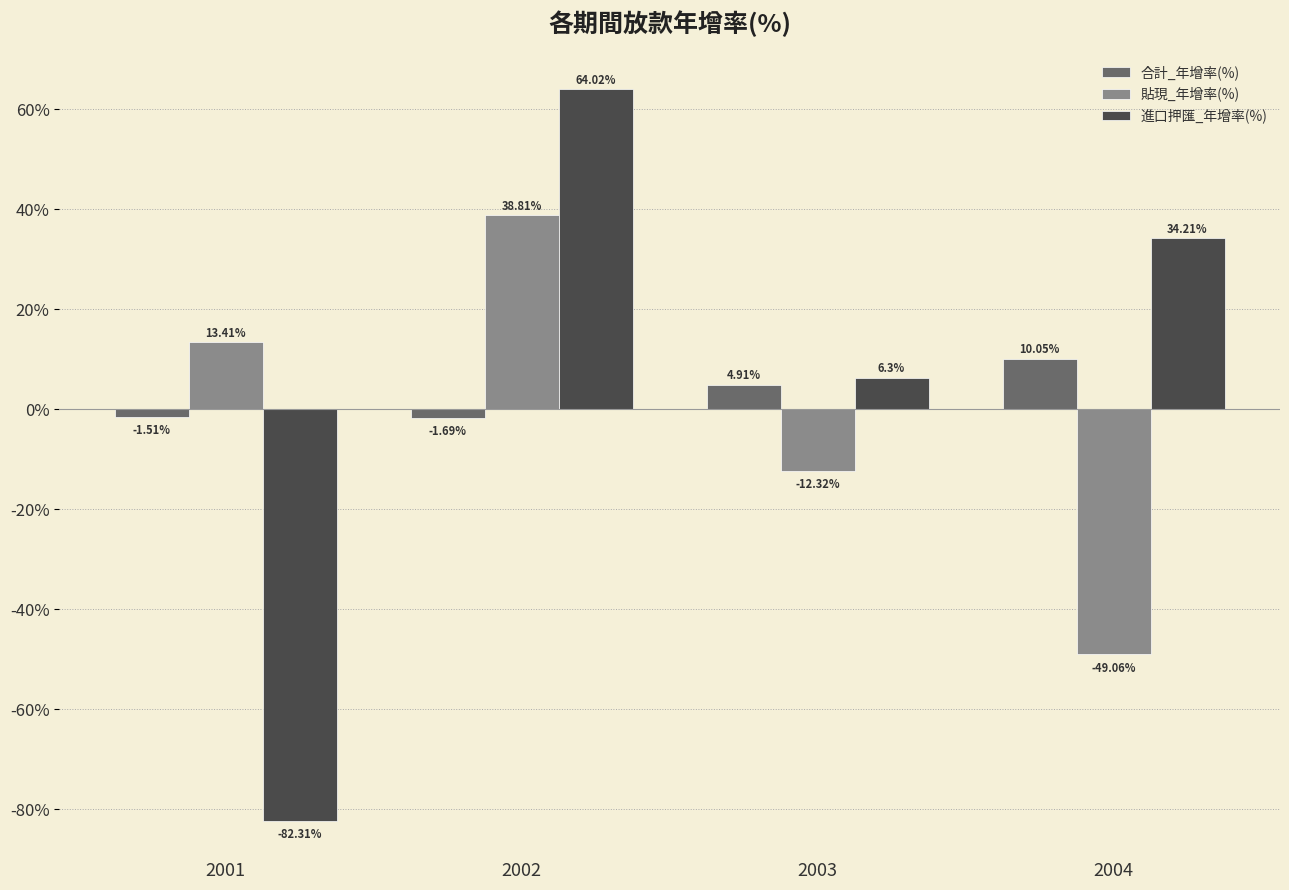

What is the difference between the second highest and second lowest values in the 合計_年增率(%) series?

6.4